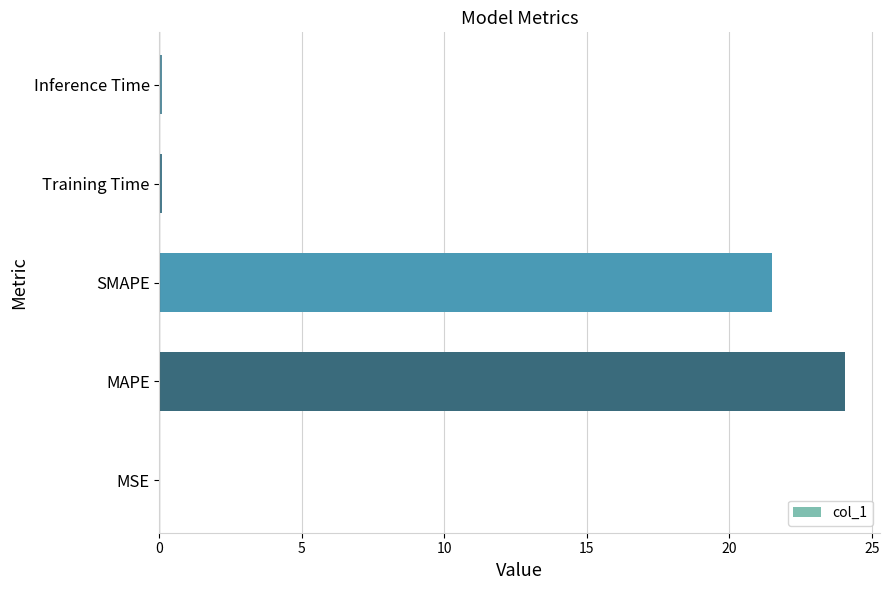

Between SMAPE and MSE, which is larger?

SMAPE